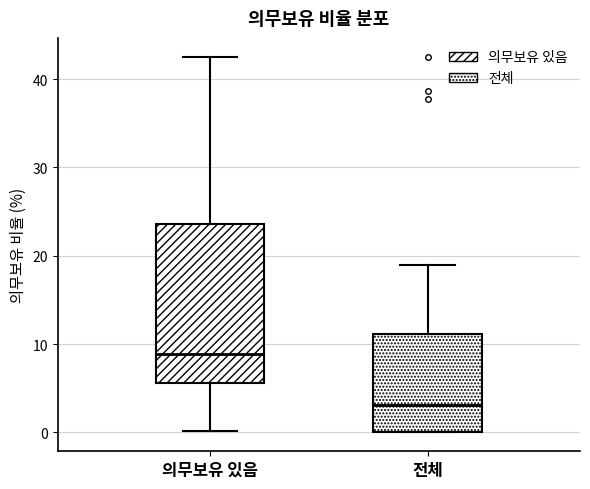

Reading left to right, read every box against the y-axis: the position of its median line, the range the box covers, and the ends of its whiskers. The values are not printed on the chart, so give them approximately, as read against the axis.

의무보유 있음: median 9, box 6 to 24, whiskers 0 to 43
전체: median 3, box 0 to 11, whiskers 0 to 19